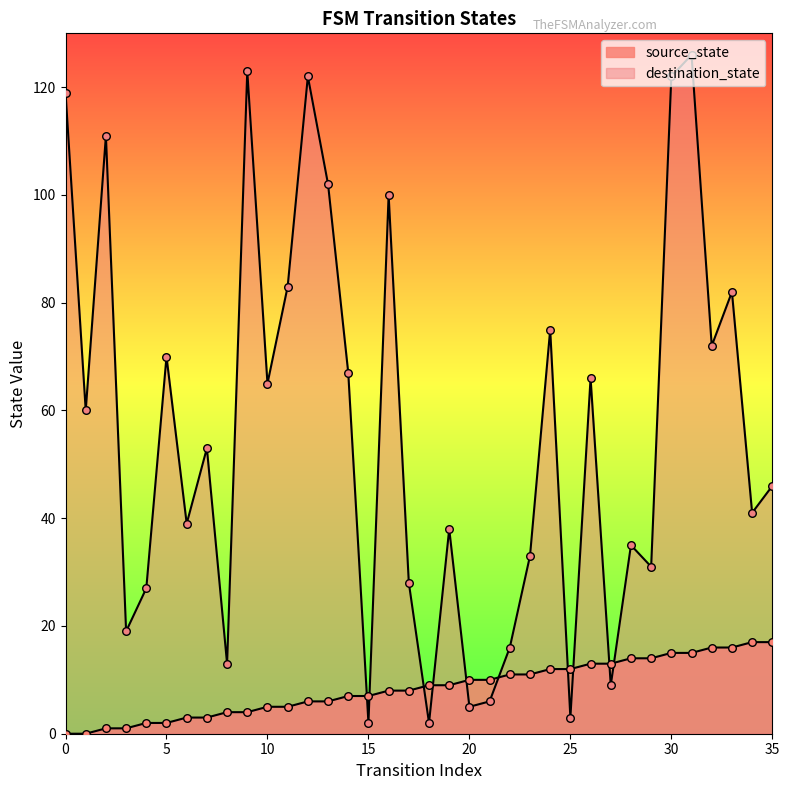

What are all the series names shown in the legend?

source_state, destination_state